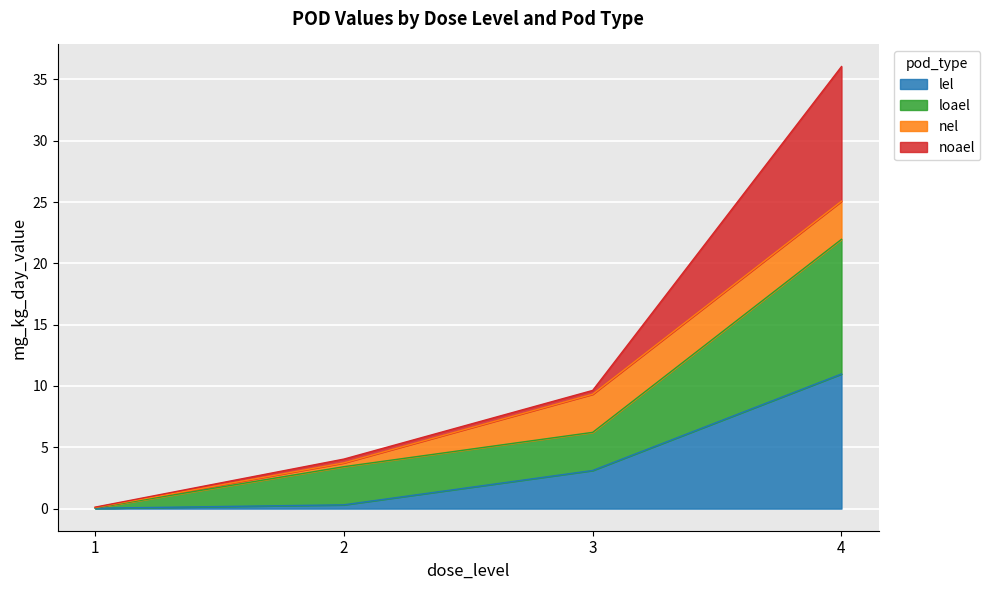

At which category is the sum across all series the highest?

4